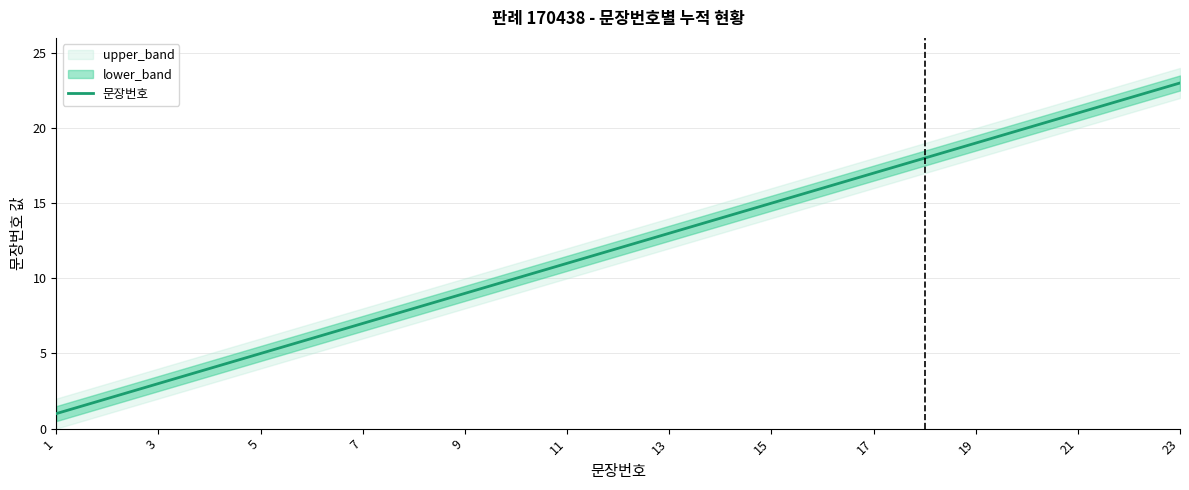

At which label does 문장번호 reach its peak?

23